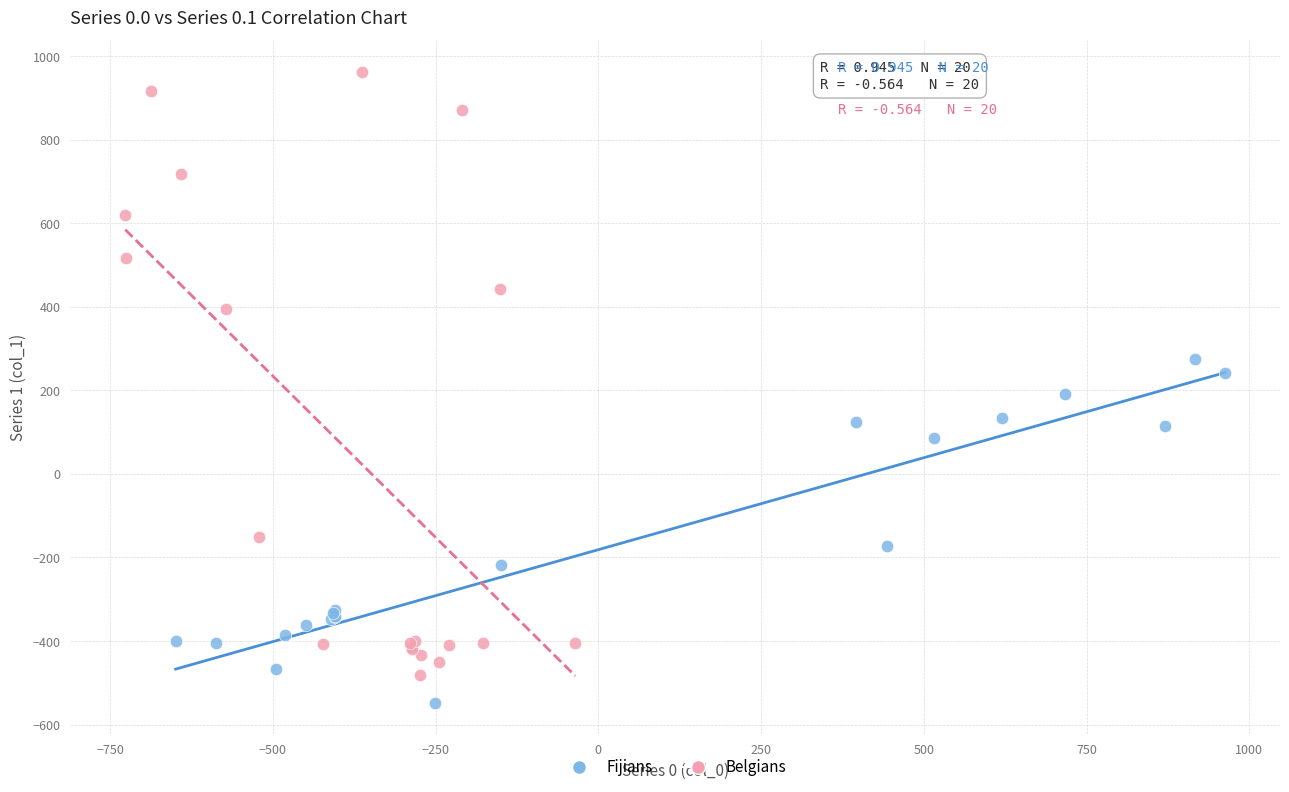

Which series has the largest Y range (max minus min)?

Belgians